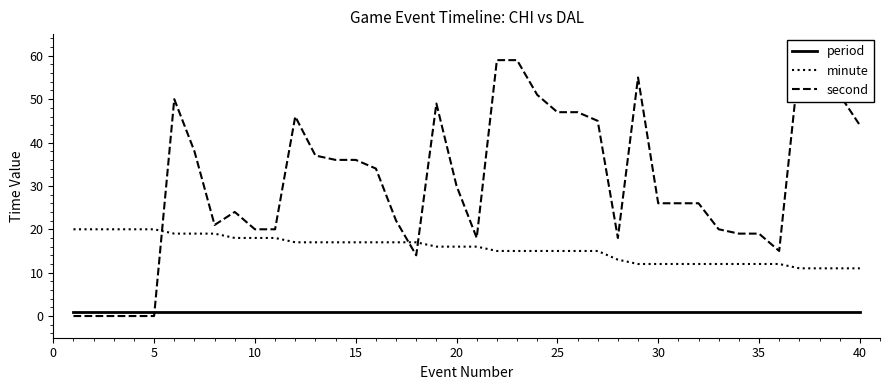

What is the greatest value displayed?

59